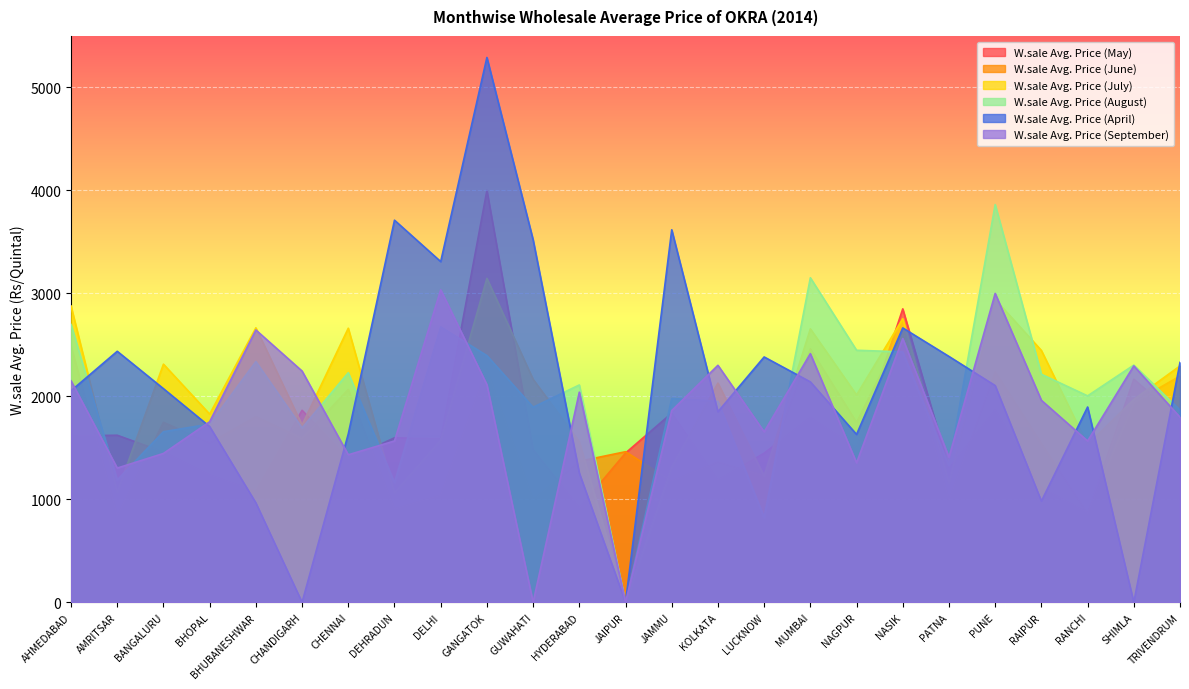

At which label is W.sale Avg. Price (July) closest to 1573?

DELHI